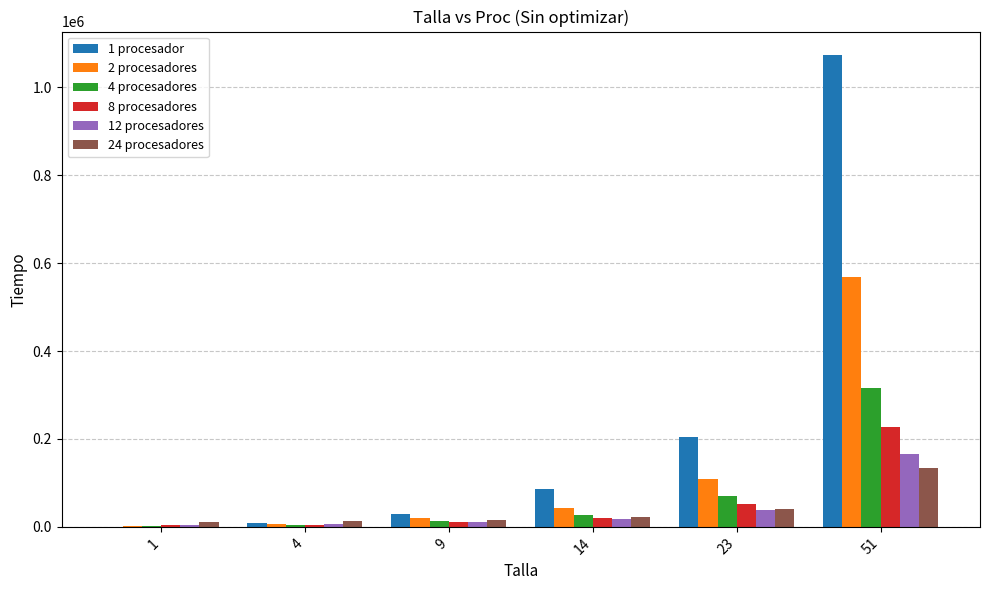

What are all the series names shown in the legend?

1 procesador, 2 procesadores, 4 procesadores, 8 procesadores, 12 procesadores, 24 procesadores